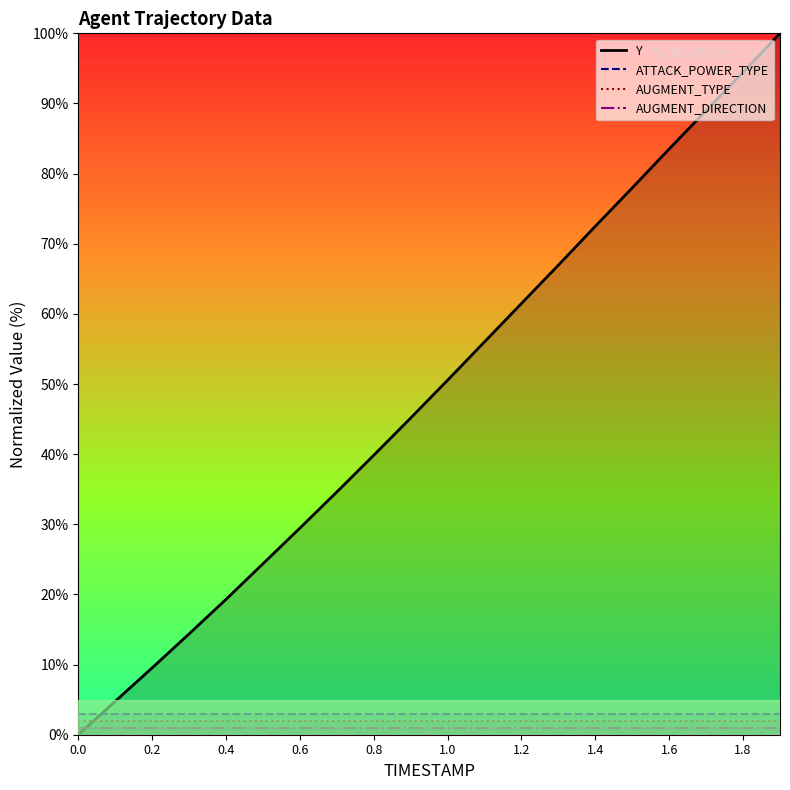

What value does the ATTACK_POWER_TYPE series have at 1.0?

3.0